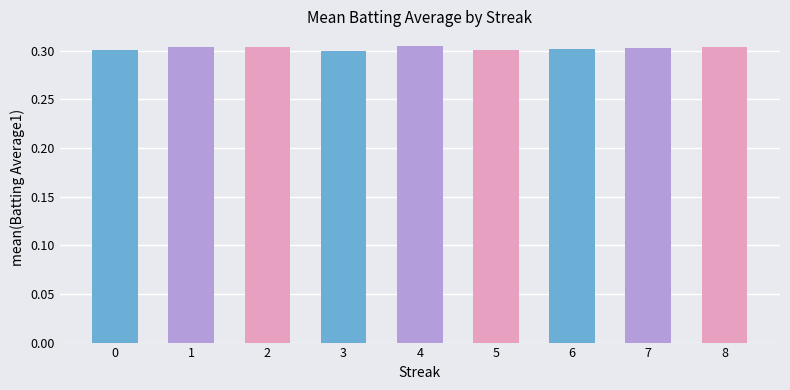

How many bars are there in total?

9